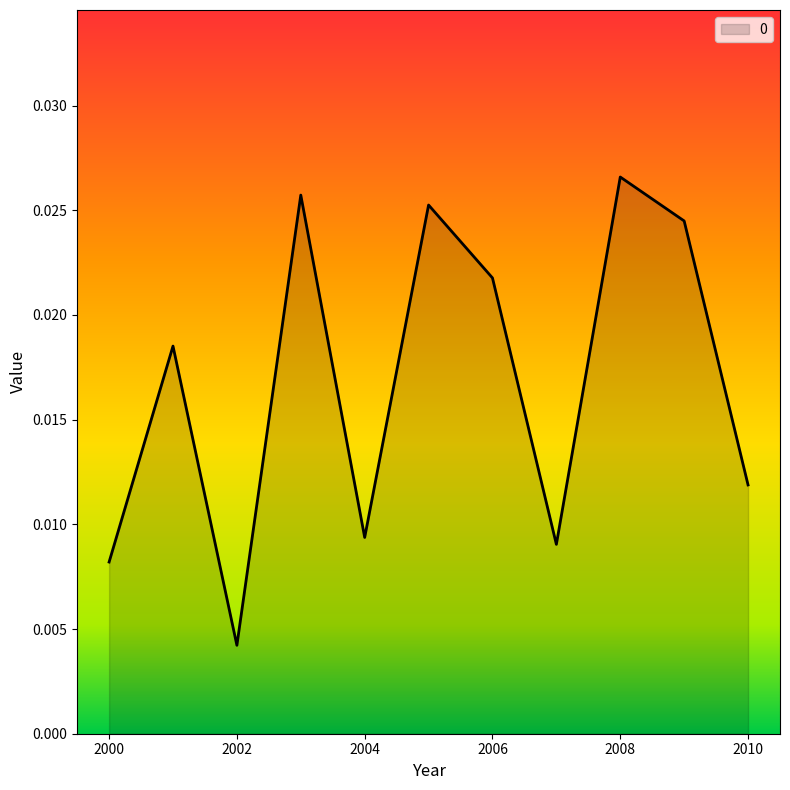

How many lines are shown in the chart?

1